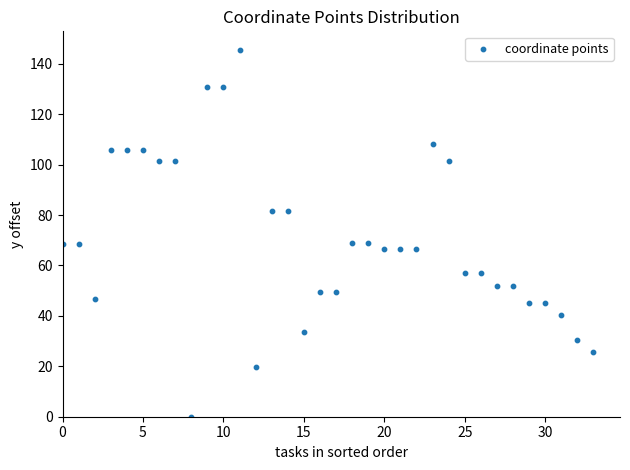

What is the range of Y values (max minus min)?

145.6